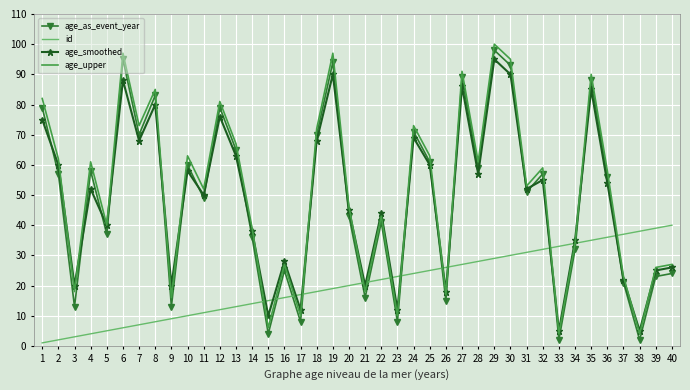

Where do age_as_event_year and id first cross each other?

14 and 15